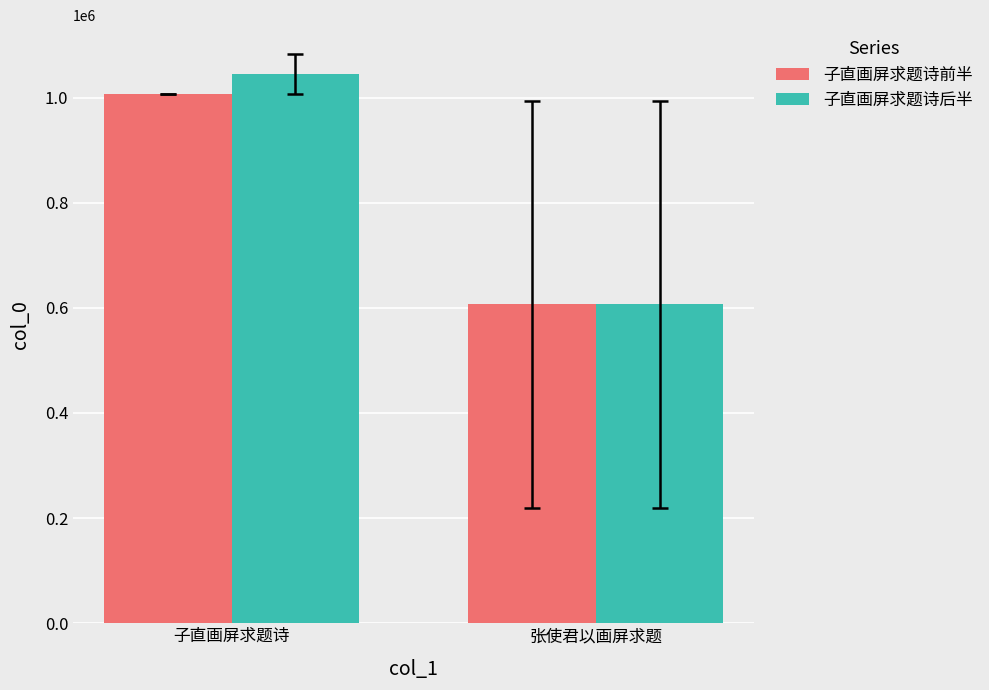

What is the sum of the 子直画屏求题诗后半 values at 张使君以画屏求题 and 子直画屏求题诗?

1651385.5